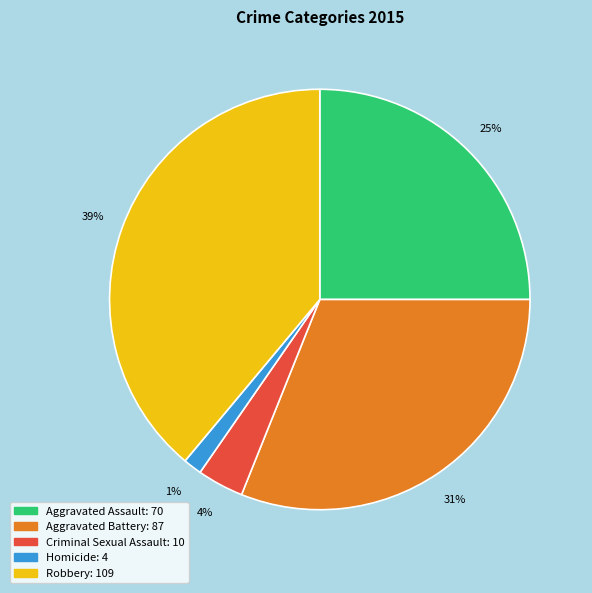

Which category has the biggest portion of the pie?

Robbery